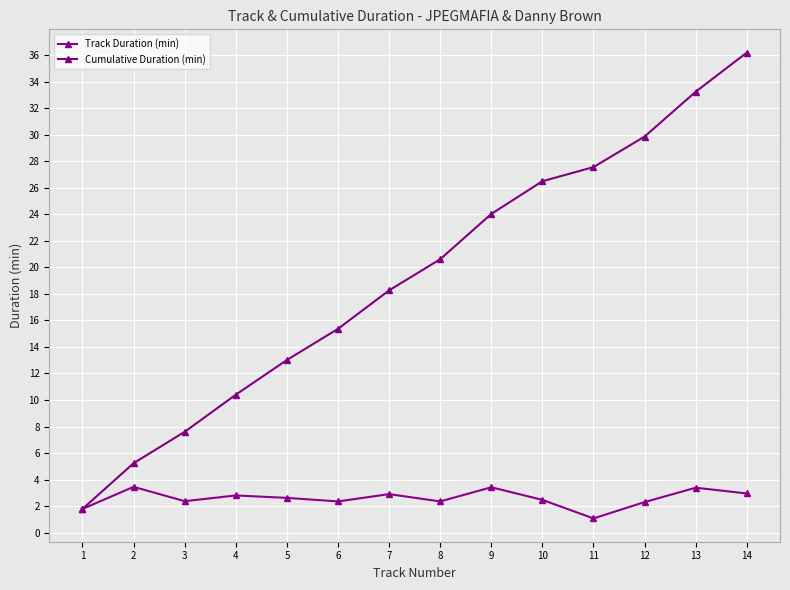

True or false: Track Duration (min) has a value of 0.6 at 4.

False